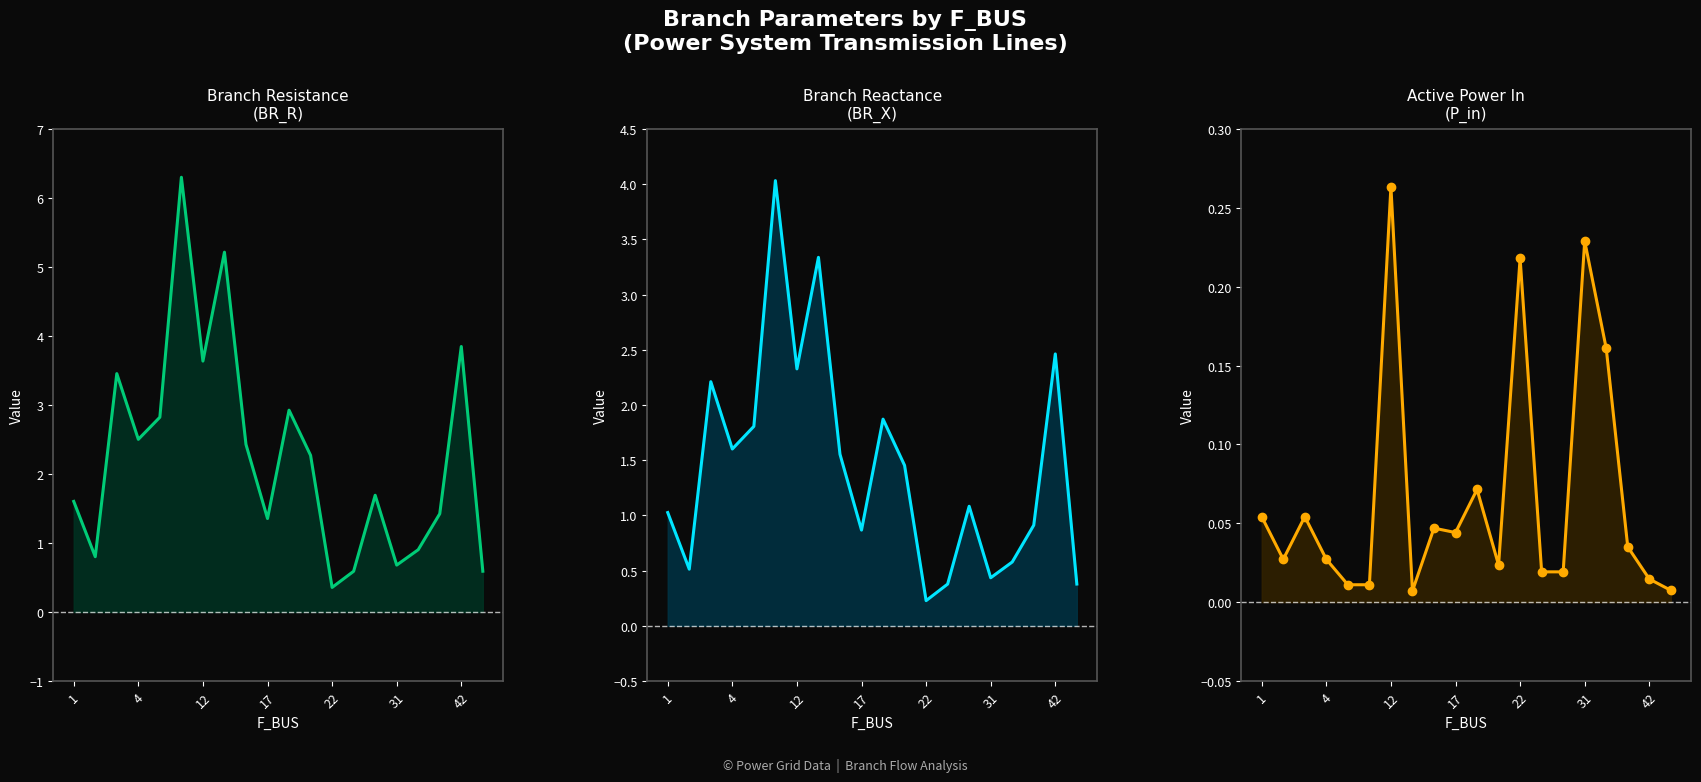

What is the label of the 14th point from the left?

13